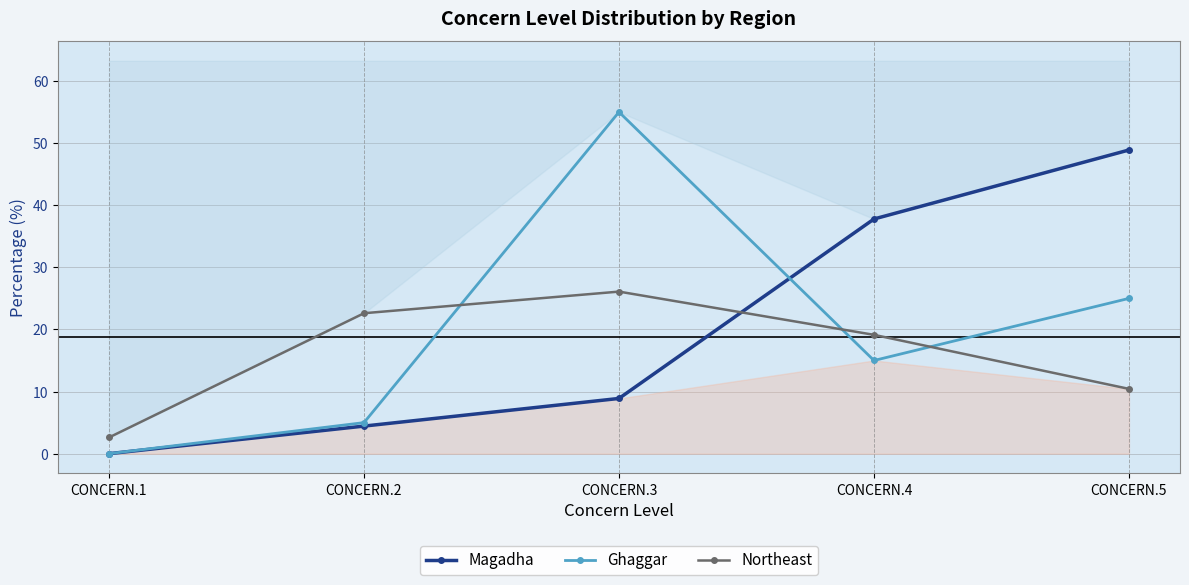

What is the total value across all series at CONCERN.1?

2.6